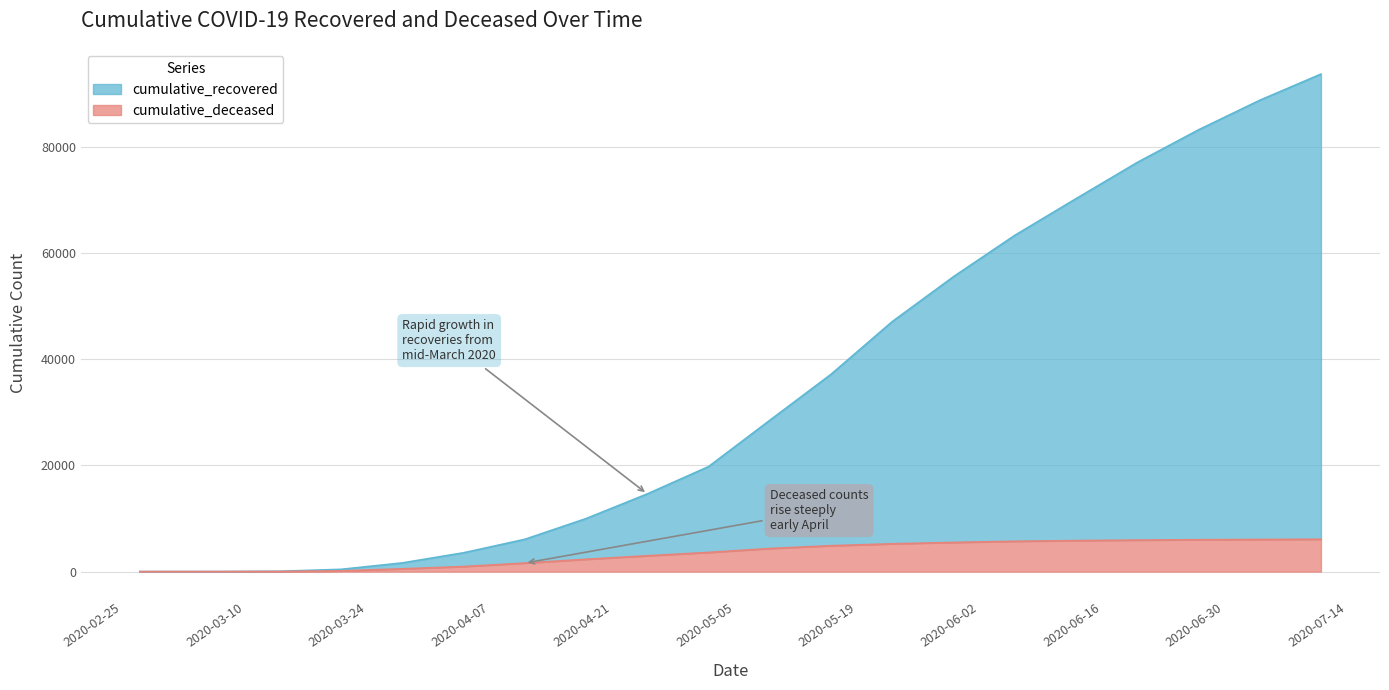

What is the average value of the cumulative_deceased series?

3384